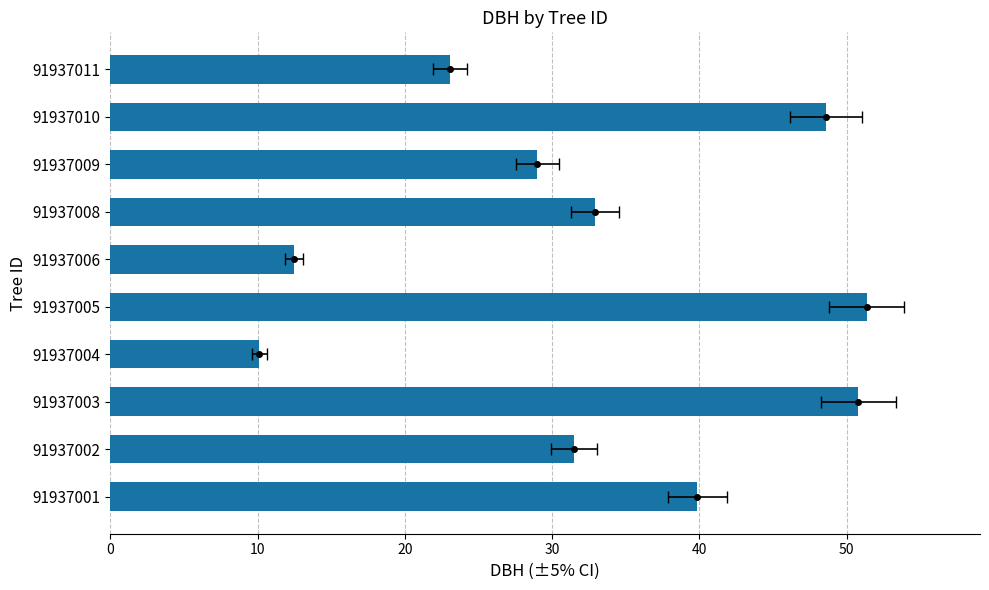

What is the difference between the maximum and minimum values?

41.2